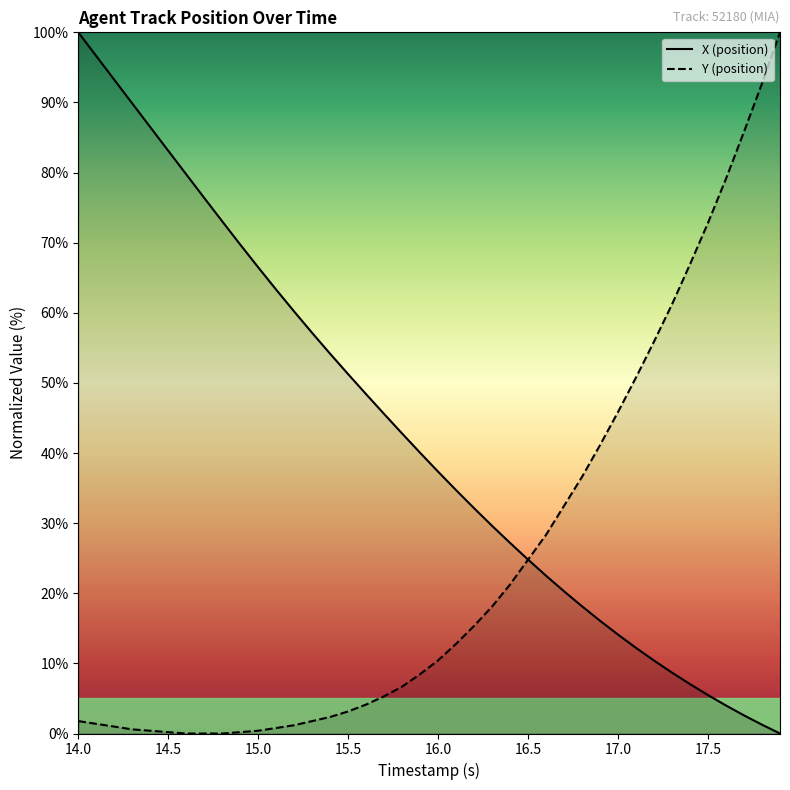

At how many categories does at least one series exceed 63?

18